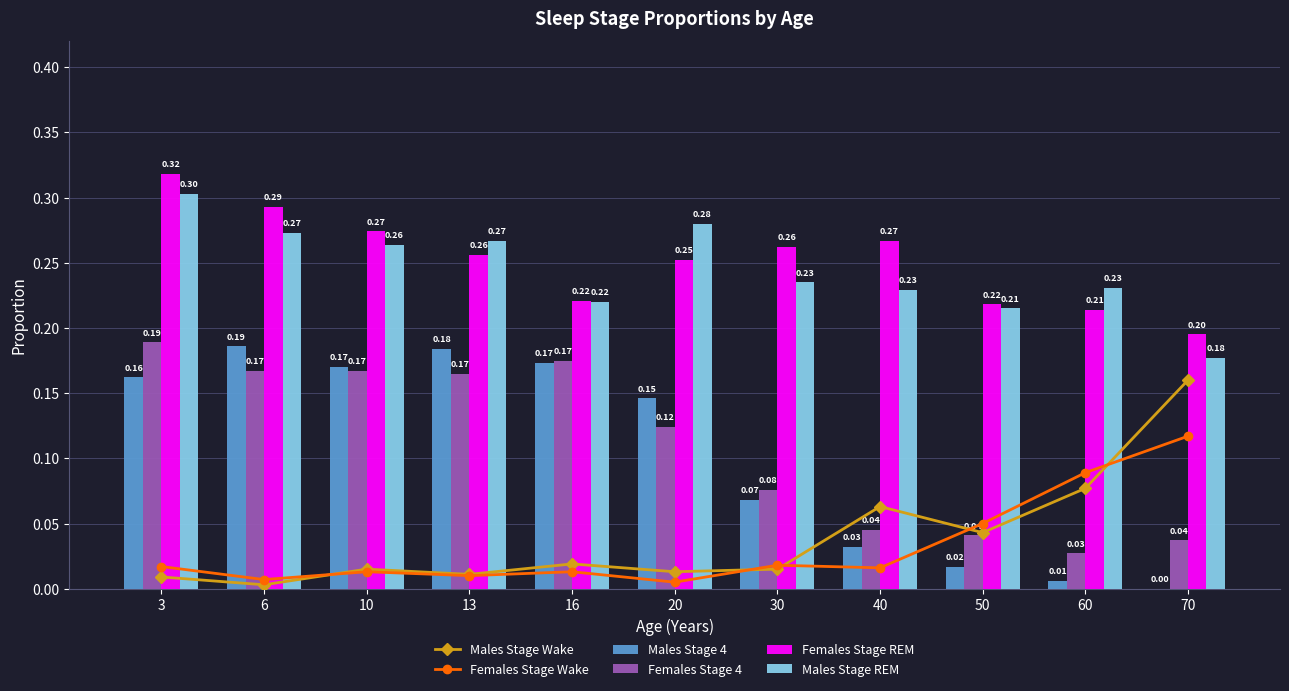

The value of Females Stage 4 at 50 is 0.1. True or false?

False